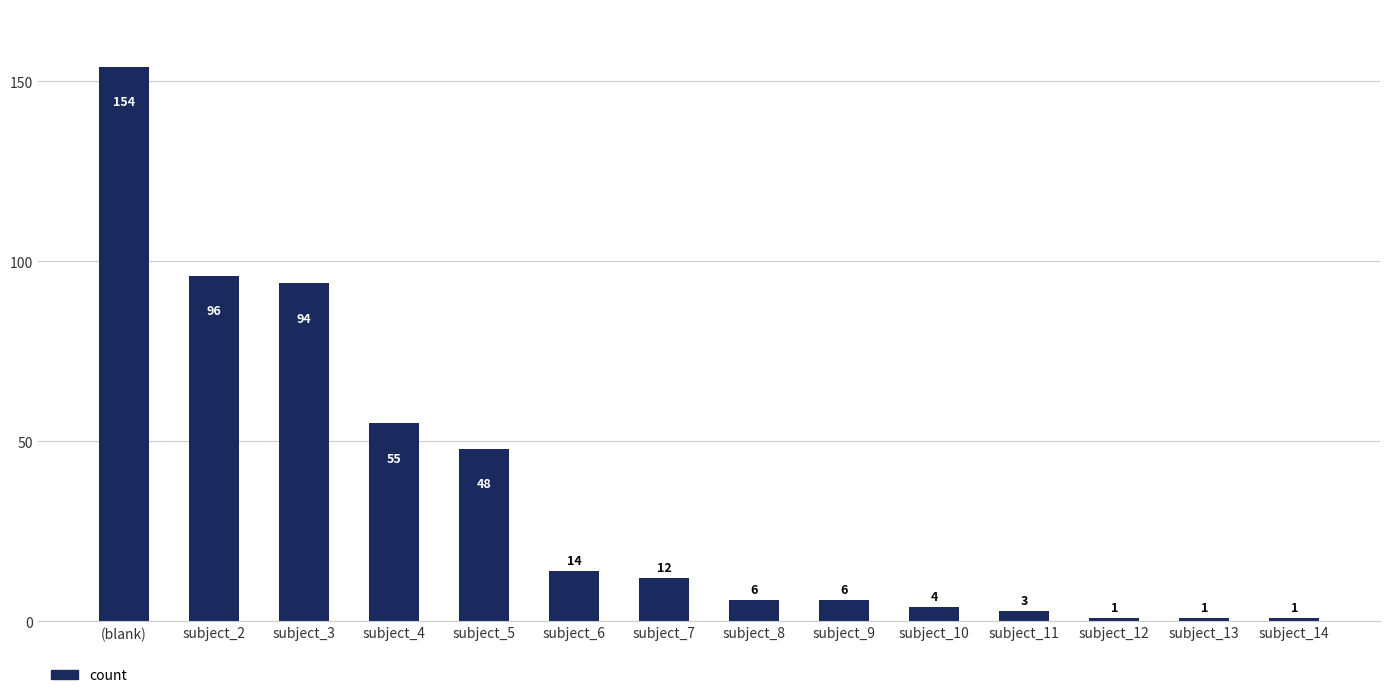

What is the greatest value displayed?

154